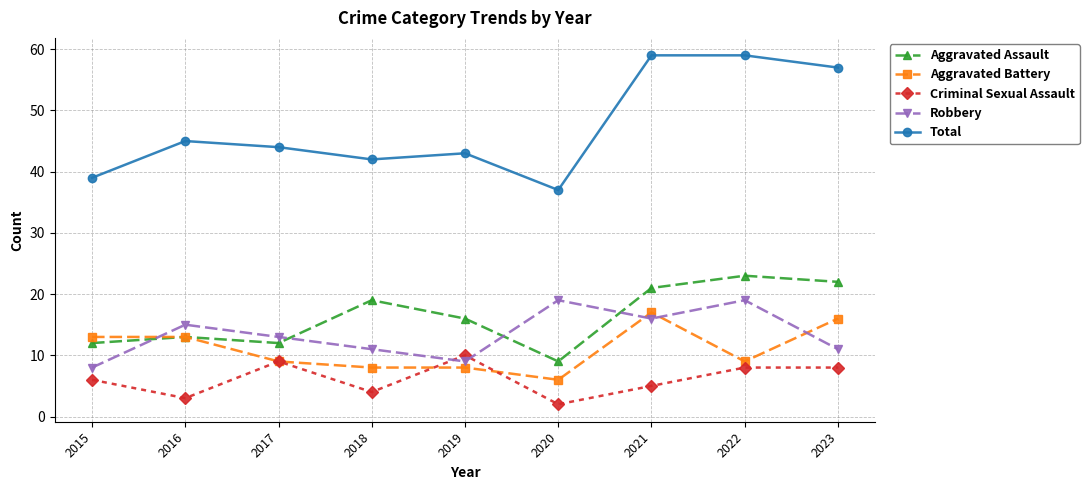

What is the value of the Criminal Sexual Assault point at the 3rd from the left?

9